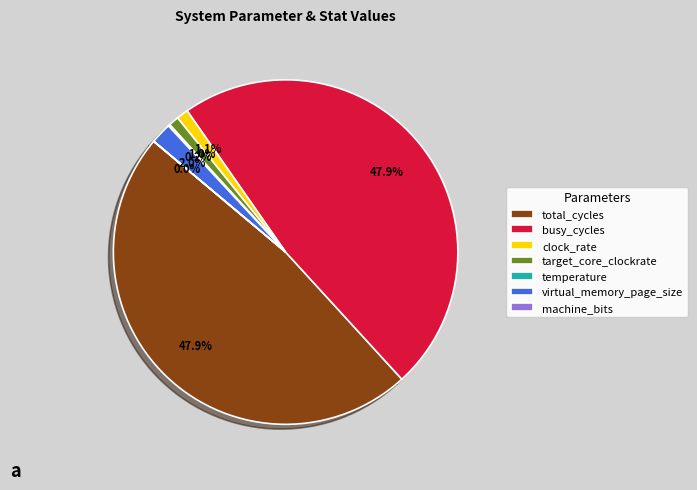

What is the ratio of the value at clock_rate to the value at virtual_memory_page_size?

0.6